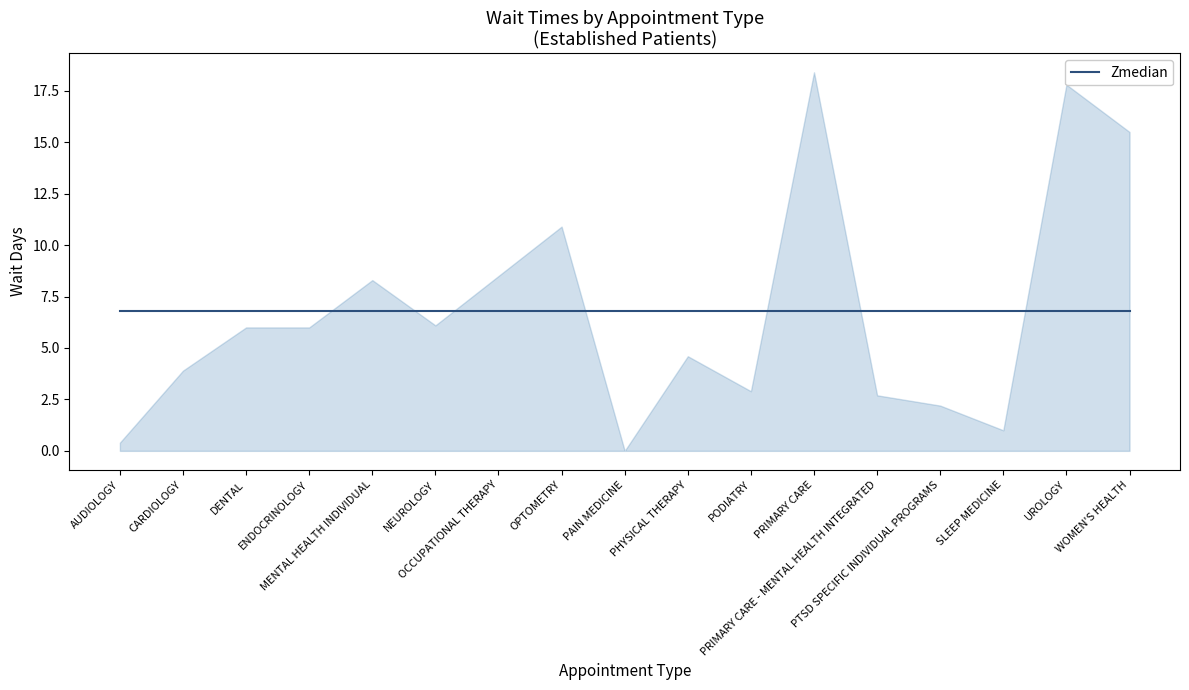

What position from the right is OCCUPATIONAL THERAPY?

11